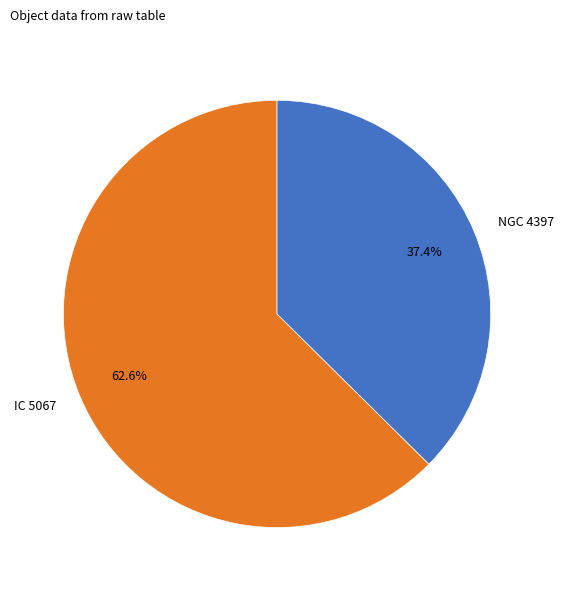

Is NGC 4397 the majority of the pie?

No